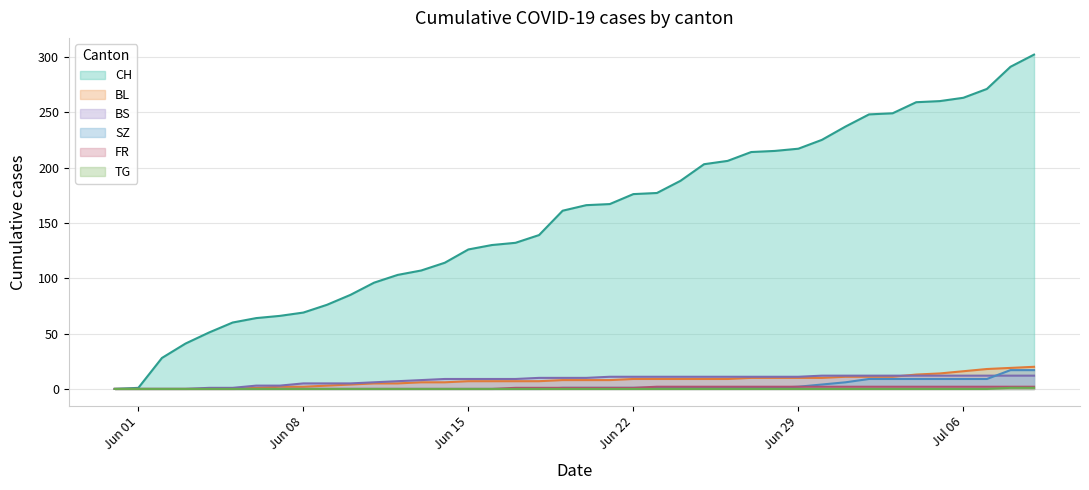

Reading right to left, transcribe all the data shown in this chart.

CH: 302	291	271	263	260	259	249	248	237	225	217	215	214	206	203	188	177	176	167	166	161	139	132	130	126	114	107	103	96	85	76	69	66	64	60	51	41	28	1	0
BL: 20	19	18	16	14	13	11	11	11	10	10	10	10	9	9	9	9	9	8	8	8	7	7	7	7	6	6	5	5	4	3	2	2	1	0	0	0	0	0	0
BS: 12	12	12	12	12	12	12	12	12	12	11	11	11	11	11	11	11	11	11	10	10	10	9	9	9	9	8	7	6	5	5	5	3	3	1	1	0	0	0	0
SZ: 17	17	9	9	9	9	9	9	6	4	2	1	1	1	1	1	1	1	1	1	1	0	0	0	0	0	0	0	0	0	0	0	0	0	0	0	0	0	0	0
FR: 2	2	2	2	2	2	2	2	2	2	2	2	2	2	2	2	2	1	1	1	1	1	1	0	0	0	0	0	0	0	0	0	0	0	0	0	0	0	0	0
TG: 1	1	0	0	0	0	0	0	0	0	0	0	0	0	0	0	0	0	0	0	0	0	0	0	0	0	0	0	0	0	0	0	0	0	0	0	0	0	0	0